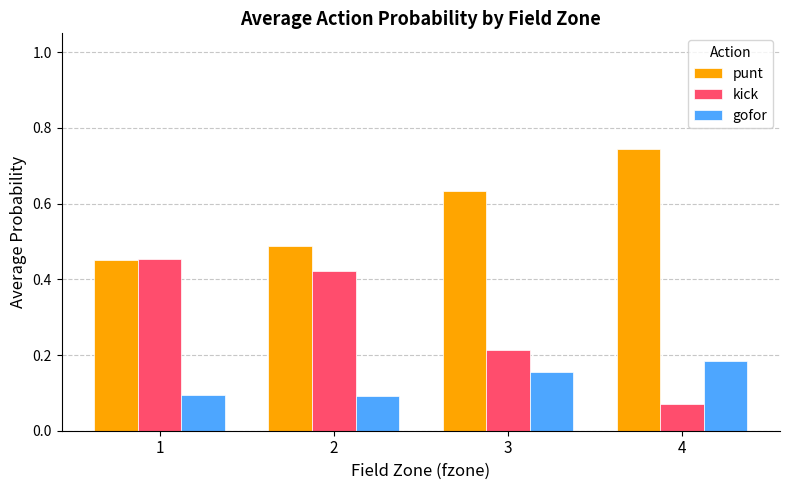

What is the difference between the maximum and minimum values in the punt series?

0.3